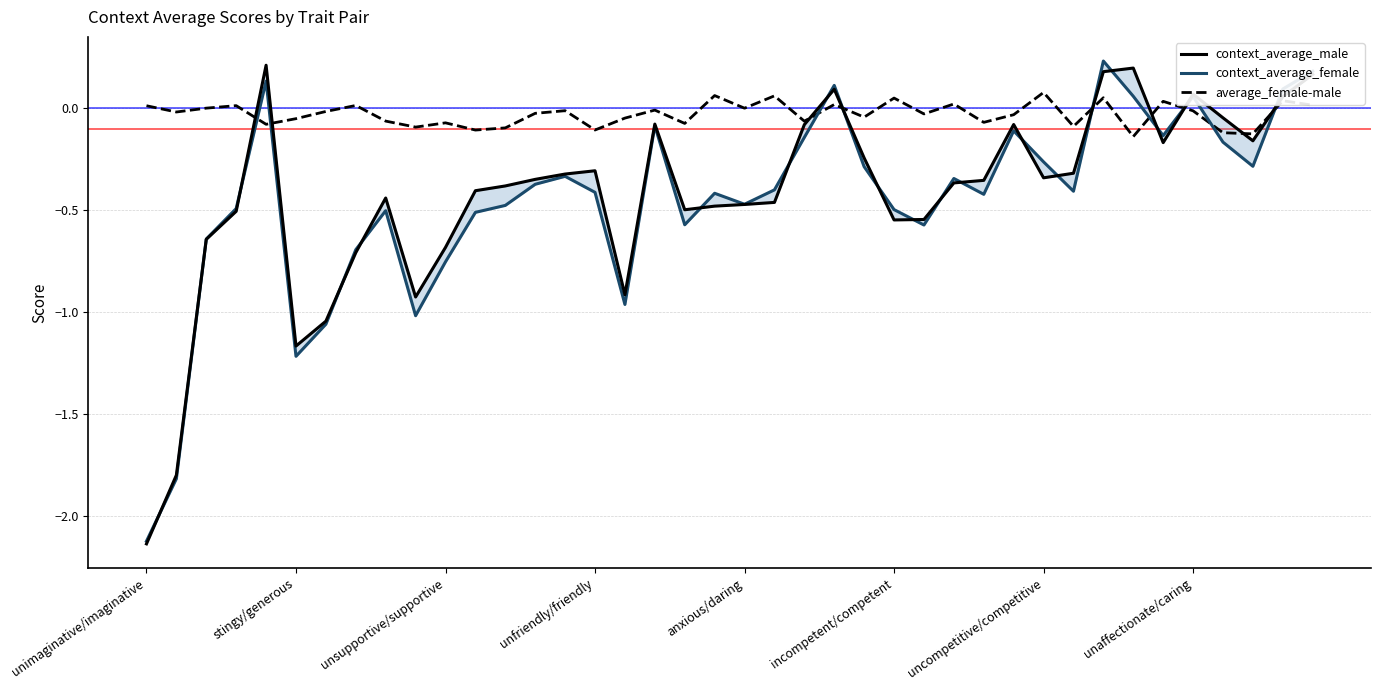

True or false: average_female-male and context_average_male intersect in this chart.

True